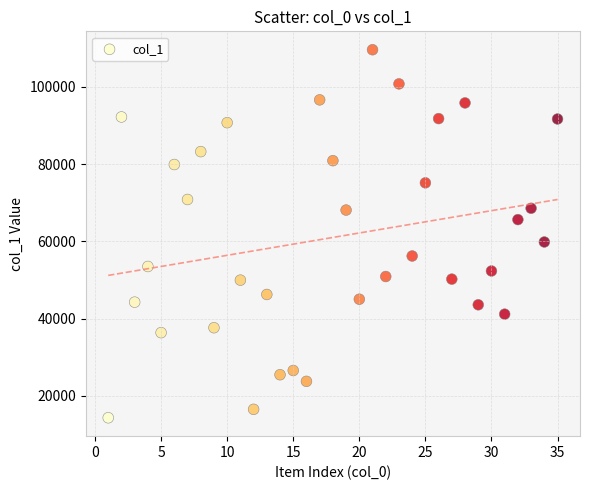

What is the range of Y values (max minus min)?

95242